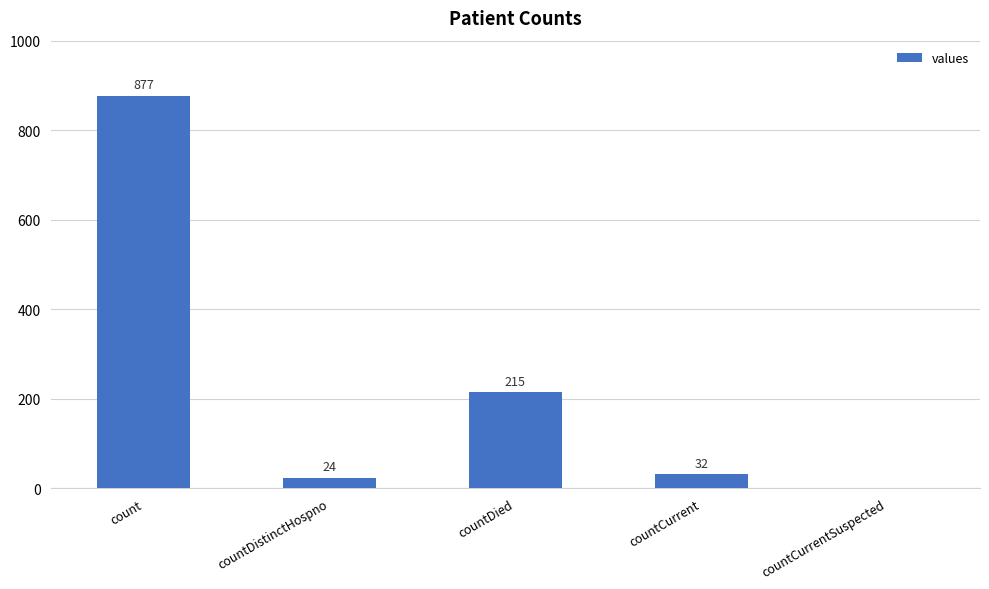

What value does the data have at countDied, to the nearest 50?

200